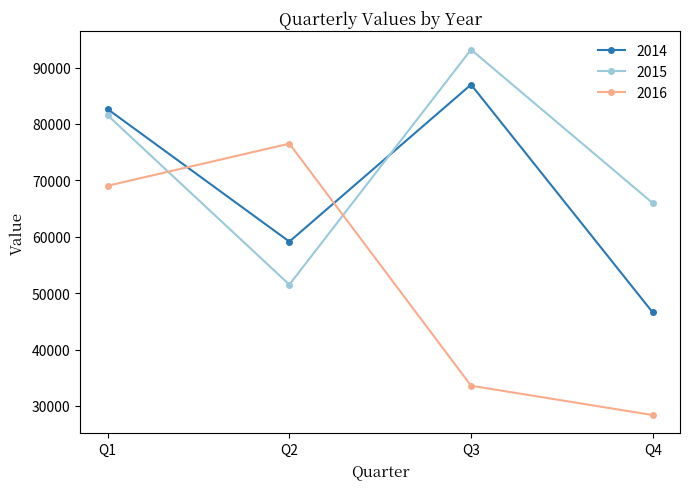

Reading left to right, what are all the values shown in this chart?

2014: 82623	59133	86976	46565
2015: 81527	51503	93181	65961
2016: 69038	76507	33576	28374